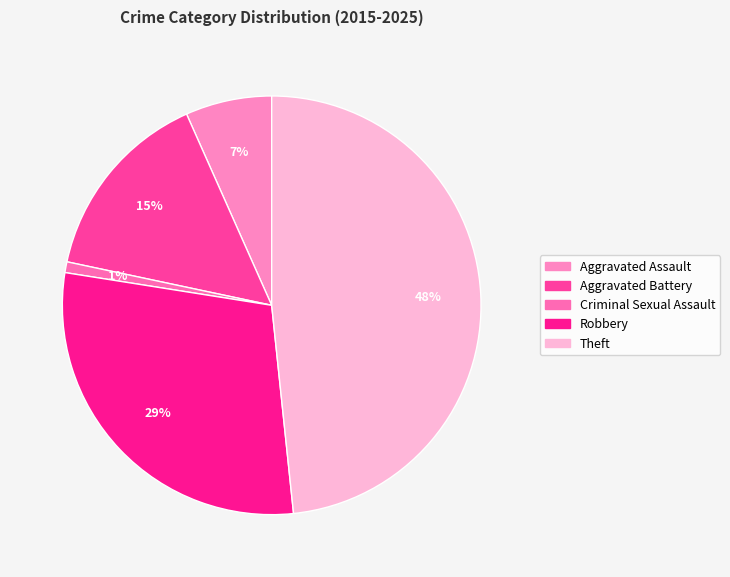

Which category has the smallest portion of the pie?

Criminal Sexual Assault